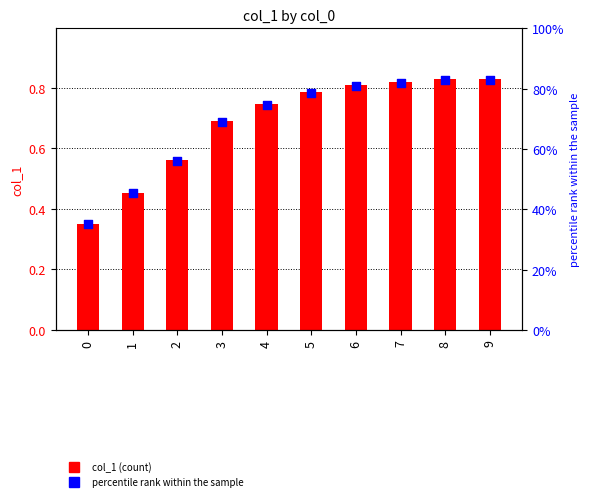

At how many categories does at least one series exceed 0?

10